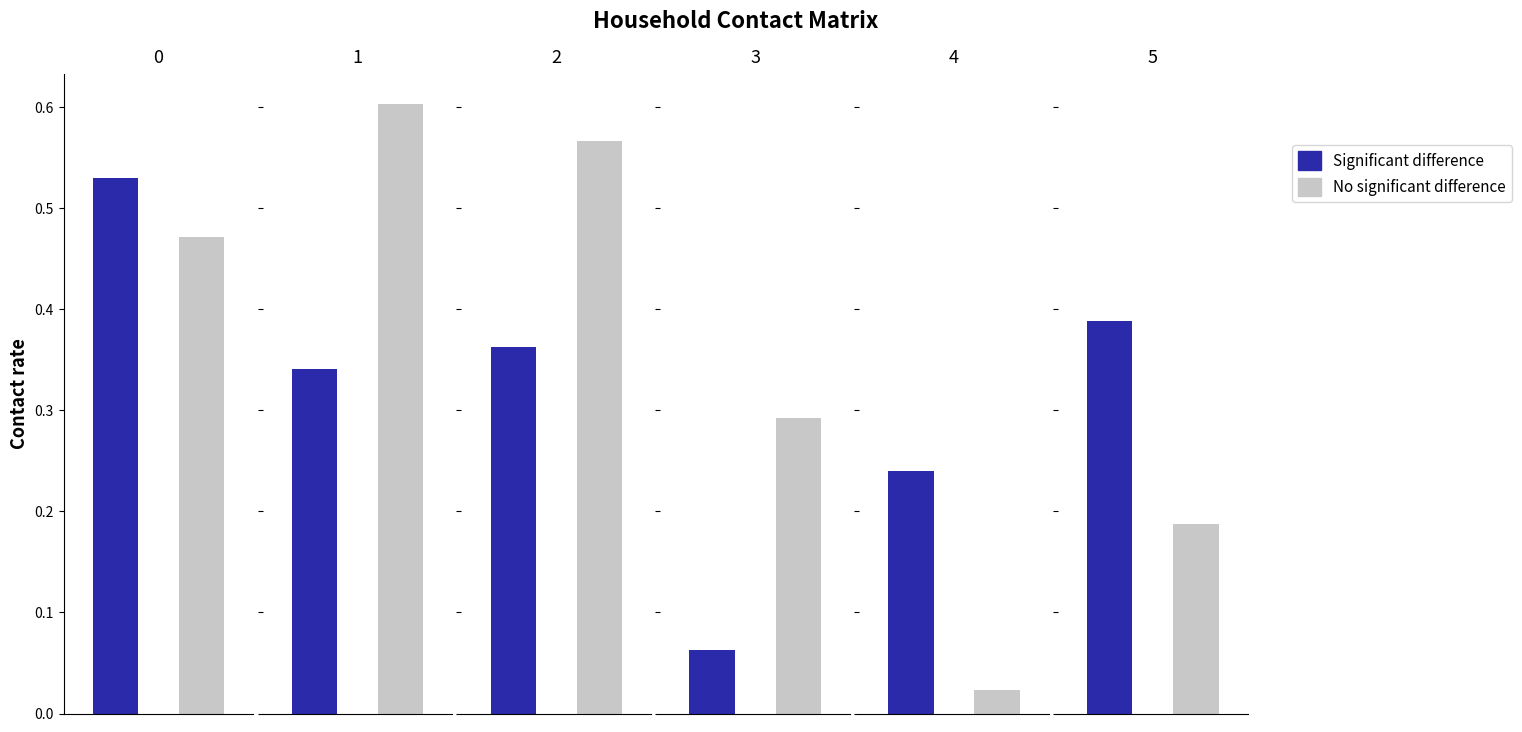

Rank the series by their average value, from highest to lowest.

No significant difference, Significant difference